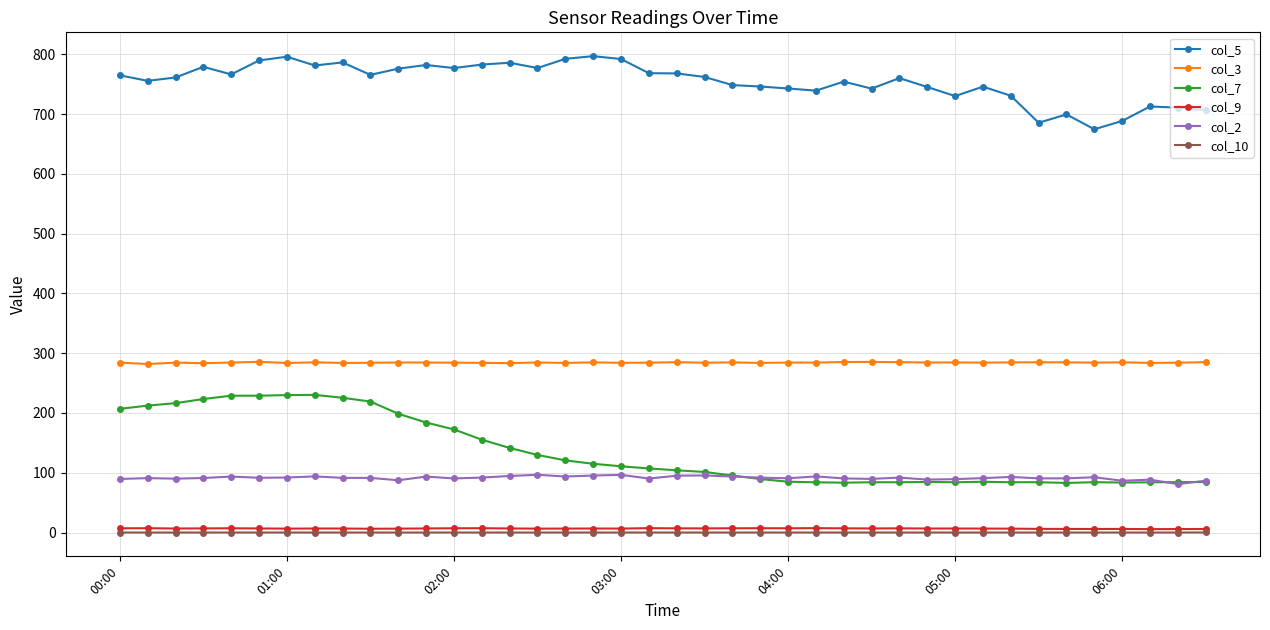

What is the greatest value displayed?

796.9